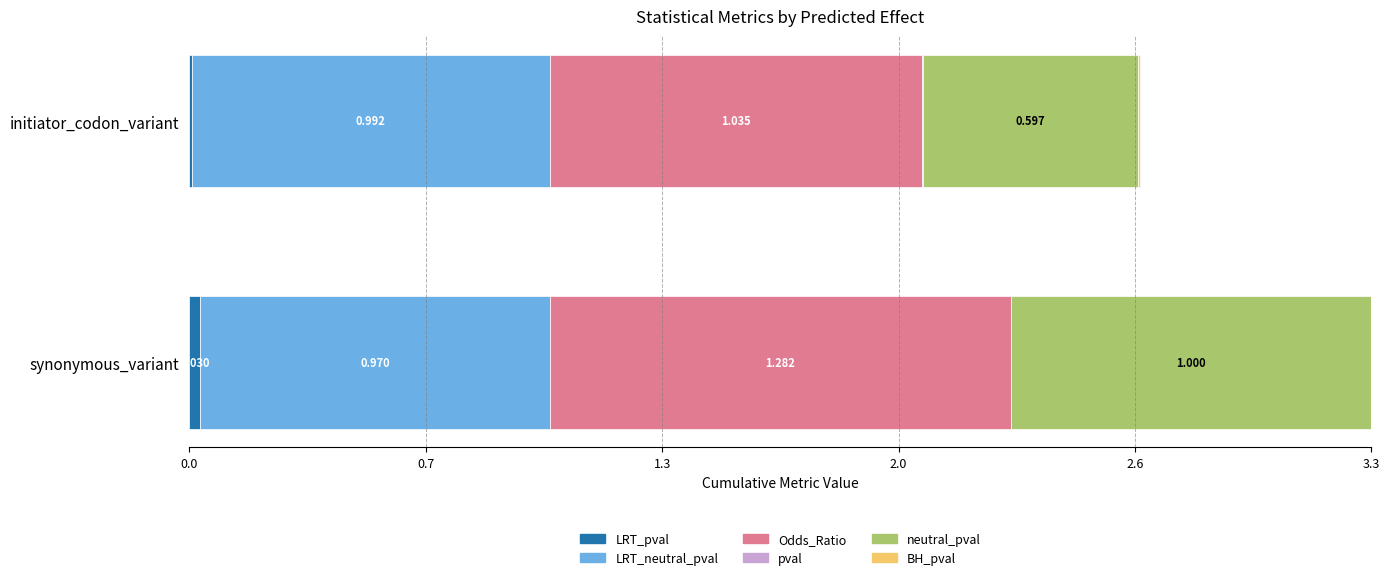

Rank the series by their maximum value, from lowest to highest.

pval, BH_pval, LRT_pval, LRT_neutral_pval, neutral_pval, Odds_Ratio